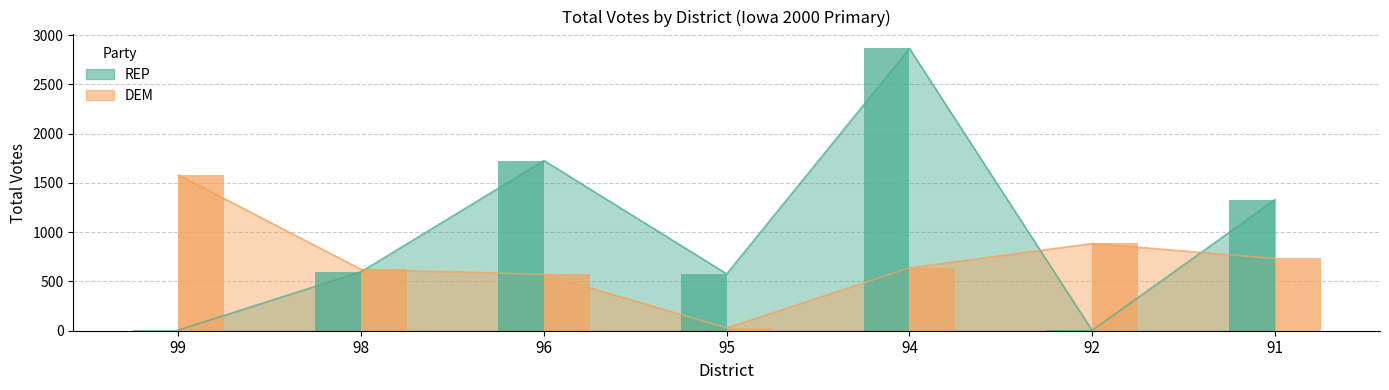

Which series has the largest total across all categories?

REP